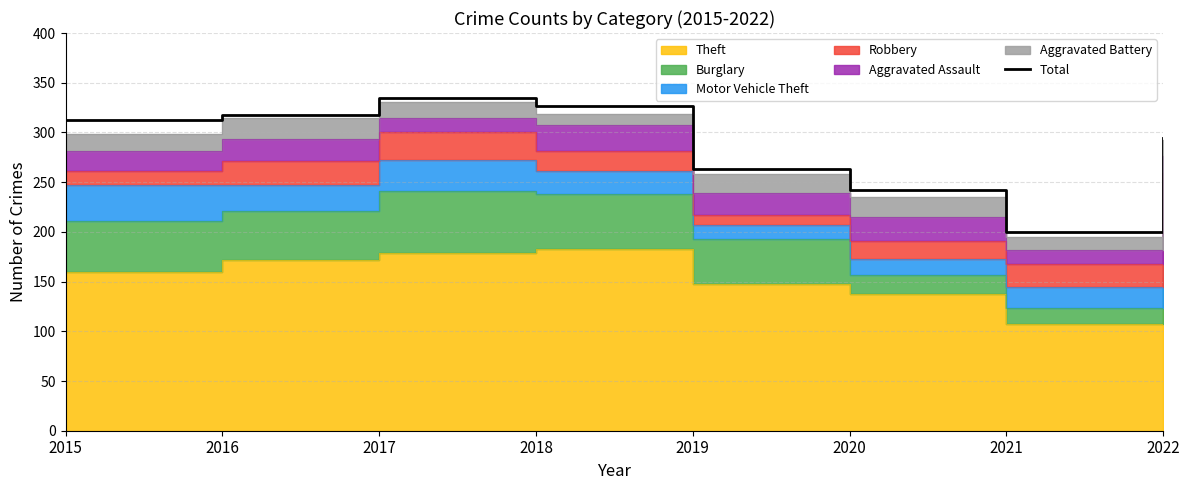

Which category has the highest value across all series?

2017